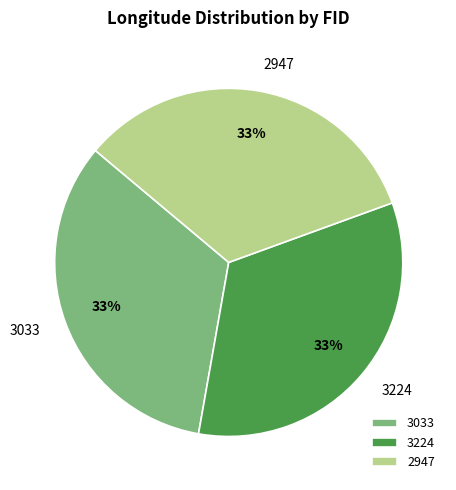

What is the ratio of the value at 3224 to the value at 3033?

1.0